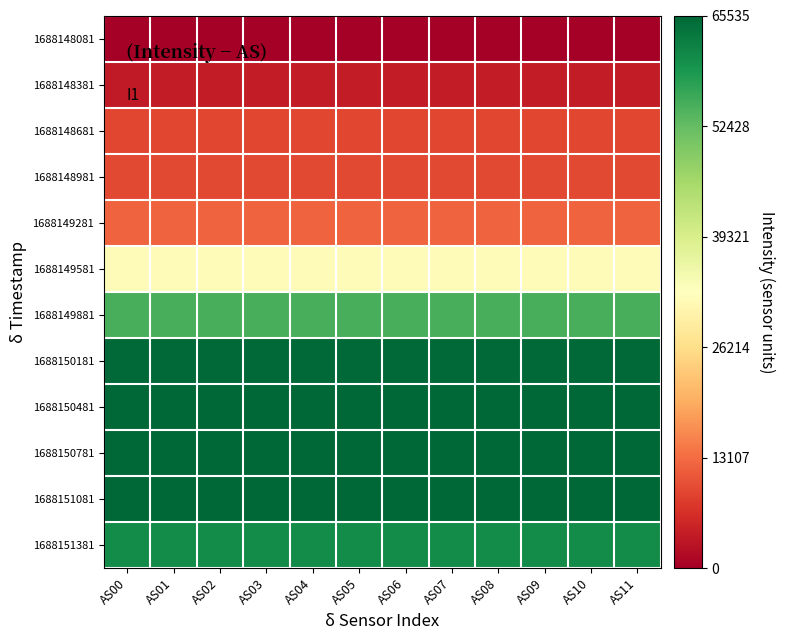

Reading left to right, list all the values displayed in this chart.

1688148081: AS00=0.0	AS01=0.0	AS02=0.0	AS03=0.0	AS04=0.0	AS05=0.0	AS06=0.0	AS07=0.0	AS08=0.0	AS09=0.0	AS10=0.0	AS11=0.0
1688148381: AS00=3619.8	AS01=3980.9	AS02=3980.9	AS03=3980.9	AS04=3980.9	AS05=3980.9	AS06=3980.9	AS07=3980.9	AS08=3980.9	AS09=3980.9	AS10=3980.9	AS11=3980.9
1688148681: AS00=9013.8	AS01=9013.8	AS02=9013.8	AS03=9013.8	AS04=9013.8	AS05=9013.8	AS06=9013.8	AS07=9013.8	AS08=9013.8	AS09=9013.8	AS10=9013.8	AS11=9013.8
1688148981: AS00=9232.3	AS01=9232.3	AS02=9232.3	AS03=9232.3	AS04=9232.3	AS05=9232.3	AS06=9232.3	AS07=9232.3	AS08=9232.3	AS09=9232.3	AS10=9232.3	AS11=9232.3
1688149281: AS00=12214.6	AS01=12214.6	AS02=12214.6	AS03=12214.6	AS04=12214.6	AS05=12214.6	AS06=12214.6	AS07=12214.6	AS08=12214.6	AS09=12214.6	AS10=12214.6	AS11=12214.6
1688149581: AS00=32032.5	AS01=32032.5	AS02=32032.5	AS03=32032.5	AS04=32032.5	AS05=32032.5	AS06=32032.5	AS07=32032.5	AS08=32032.5	AS09=32032.5	AS10=32032.5	AS11=32032.5
1688149881: AS00=54802.4	AS01=54802.4	AS02=54802.4	AS03=54802.4	AS04=54802.4	AS05=54802.4	AS06=54802.4	AS07=54802.4	AS08=54802.4	AS09=54802.4	AS10=54802.4	AS11=54802.4
1688150181: AS00=65035.7	AS01=65035.7	AS02=65035.7	AS03=65035.7	AS04=65035.7	AS05=65035.7	AS06=65035.7	AS07=65035.7	AS08=65035.7	AS09=65035.7	AS10=65035.7	AS11=65035.7
1688150481: AS00=65332.9	AS01=65332.9	AS02=65332.9	AS03=65332.9	AS04=65332.9	AS05=65332.9	AS06=65332.9	AS07=65332.9	AS08=65332.9	AS09=65332.9	AS10=65332.9	AS11=65332.9
1688150781: AS00=65426.5	AS01=65426.5	AS02=65426.5	AS03=65426.5	AS04=65426.5	AS05=65426.5	AS06=65426.5	AS07=65426.5	AS08=65426.5	AS09=65426.5	AS10=65426.5	AS11=65426.5
1688151081: AS00=65535.0	AS01=65535.0	AS02=65535.0	AS03=65535.0	AS04=65535.0	AS05=65535.0	AS06=65535.0	AS07=65535.0	AS08=65535.0	AS09=65535.0	AS10=65535.0	AS11=65535.0
1688151381: AS00=60434.6	AS01=60434.6	AS02=60434.6	AS03=60434.6	AS04=60434.6	AS05=60434.6	AS06=60434.6	AS07=60434.6	AS08=60434.6	AS09=60434.6	AS10=60434.6	AS11=60434.6